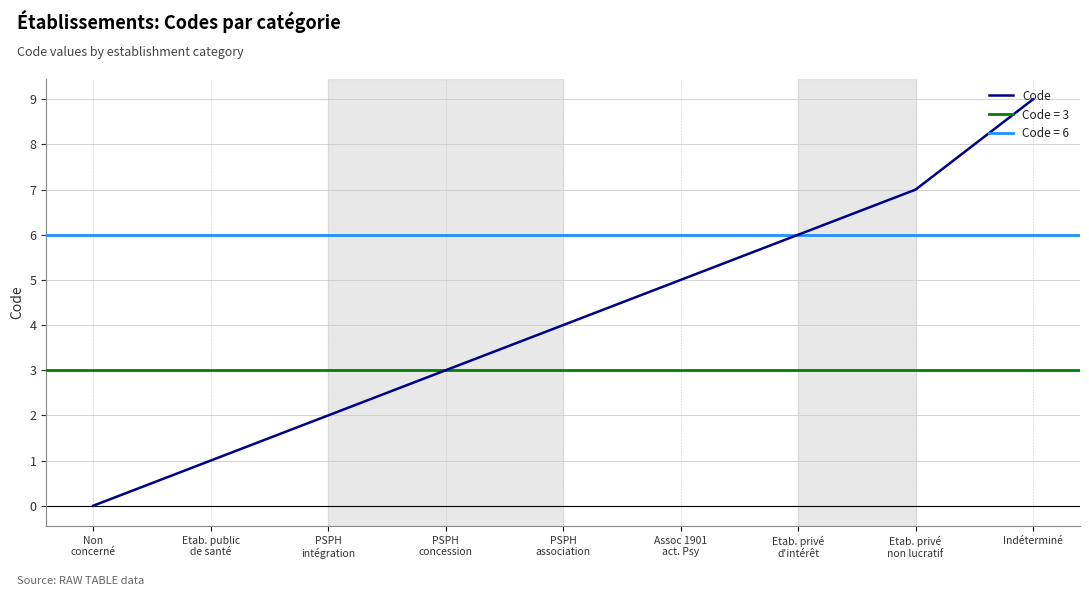

Reading right to left, list all the values displayed in this chart.

Indéterminé=9	Etab. privé
non lucratif=7	Etab. privé
d'intérêt=6	Assoc 1901
act. Psy=5	PSPH
association=4	PSPH
concession=3	PSPH
intégration=2	Etab. public
de santé=1	Non
concerné=0